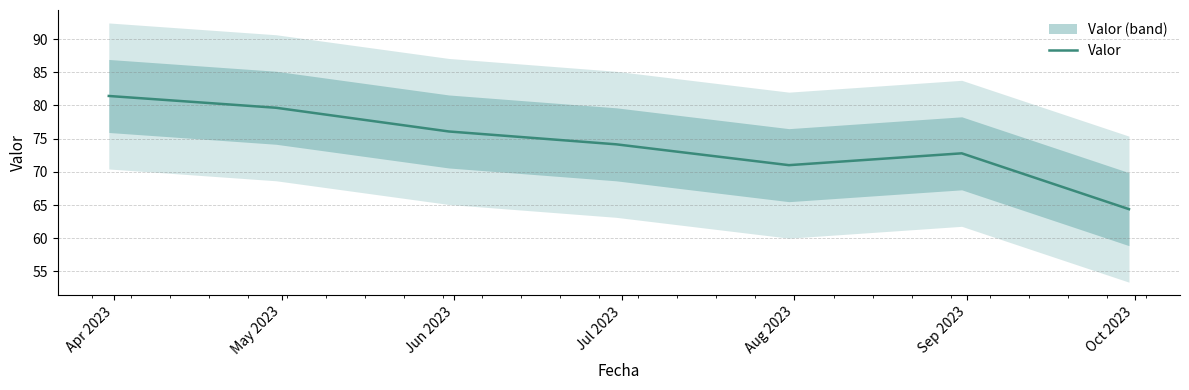

What is the value of the 4th point from the left?

74.1